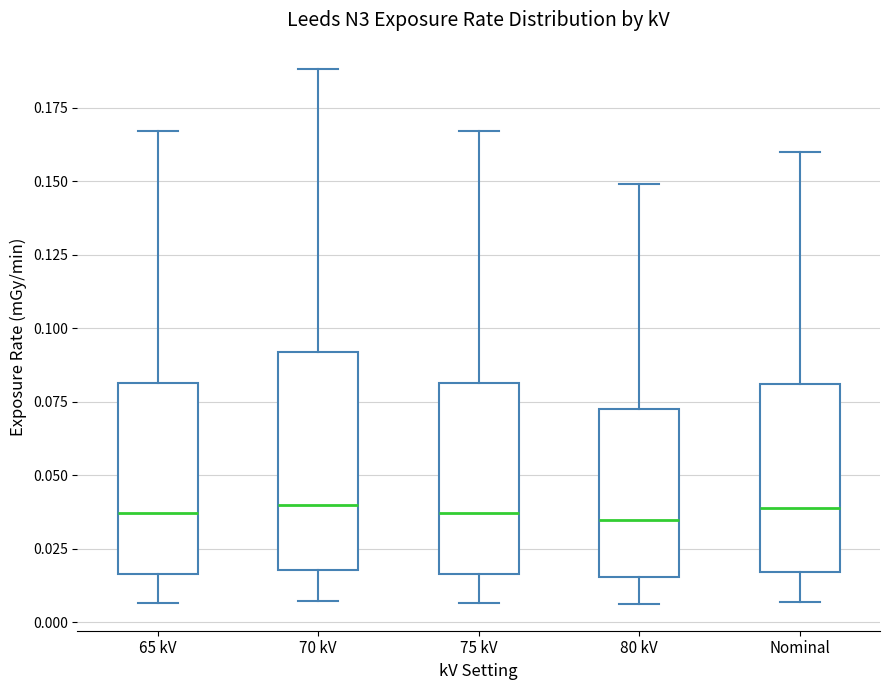

Comparing the boxes themselves (not the whiskers), which one is the tallest?

70 kV